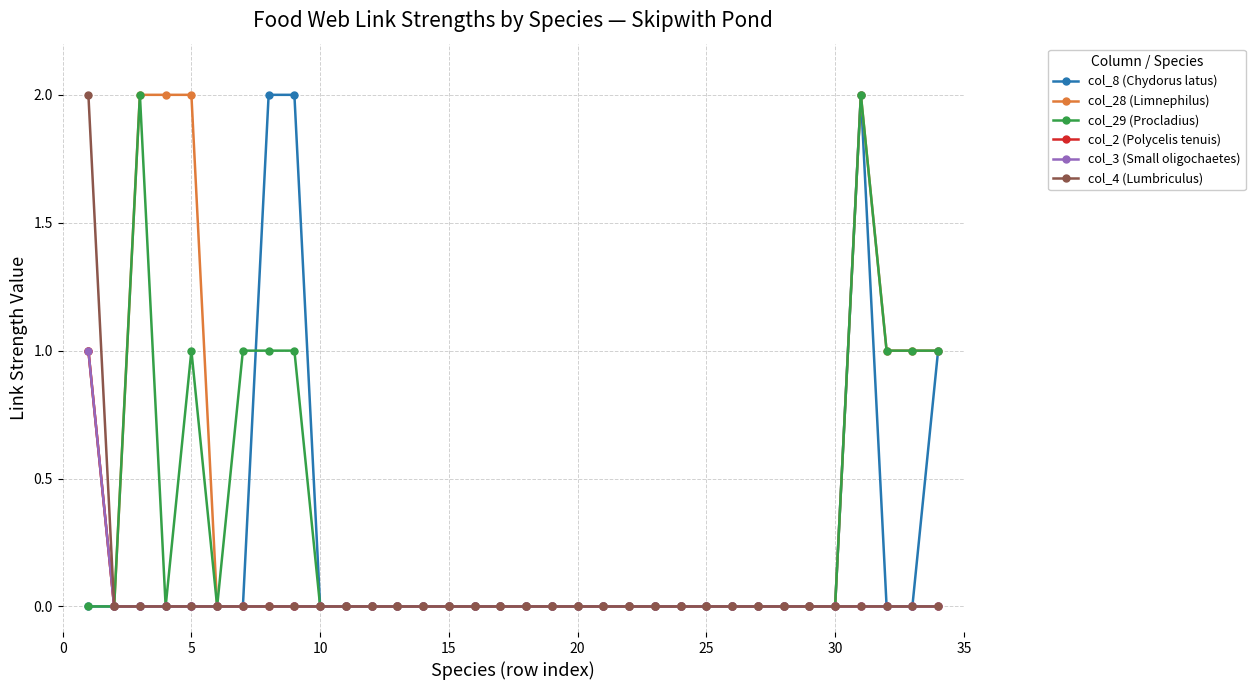

Rank the series by their maximum value, from highest to lowest.

col_8 (Chydorus latus), col_28 (Limnephilus), col_29 (Procladius), col_4 (Lumbriculus), col_2 (Polycelis tenuis), col_3 (Small oligochaetes)